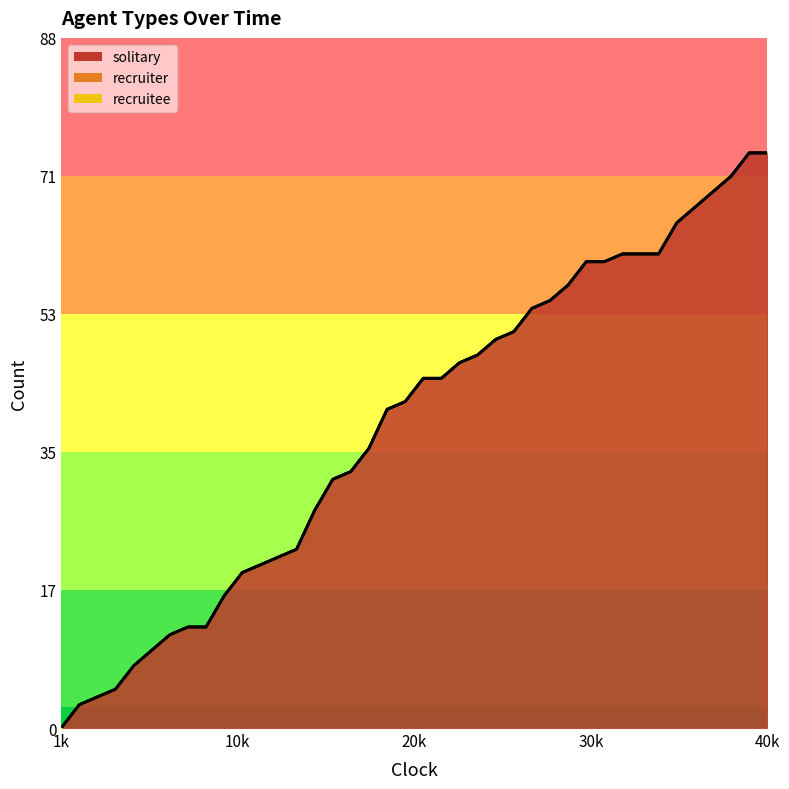

Which series has the largest range (max minus min)?

solitary